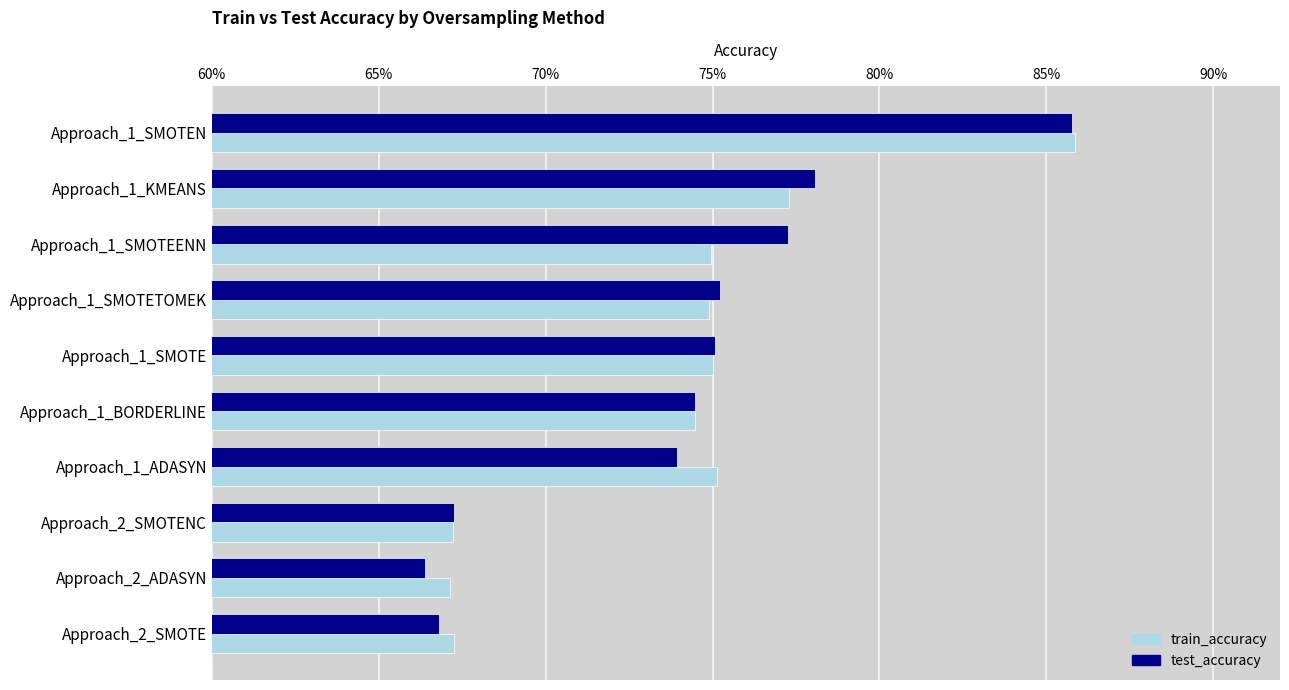

At which label is test_accuracy closest to 0?

Approach_2_ADASYN